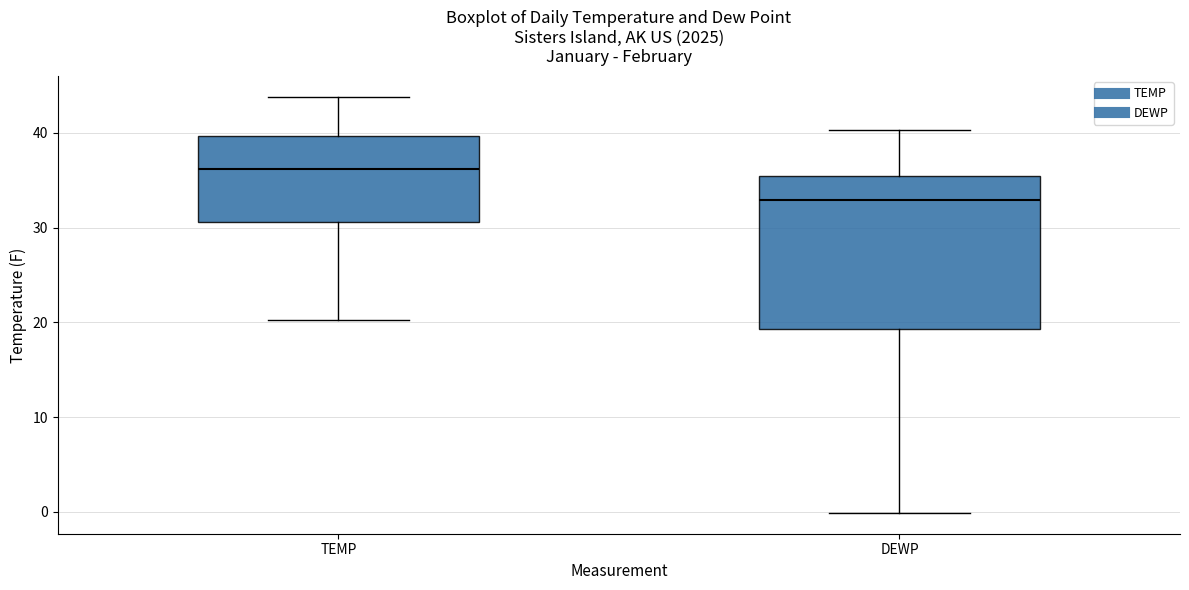

Where does the lower whisker of the box for DEWP end on the y-axis? The values are not printed on the chart, so give them approximately, as read against the axis.

0